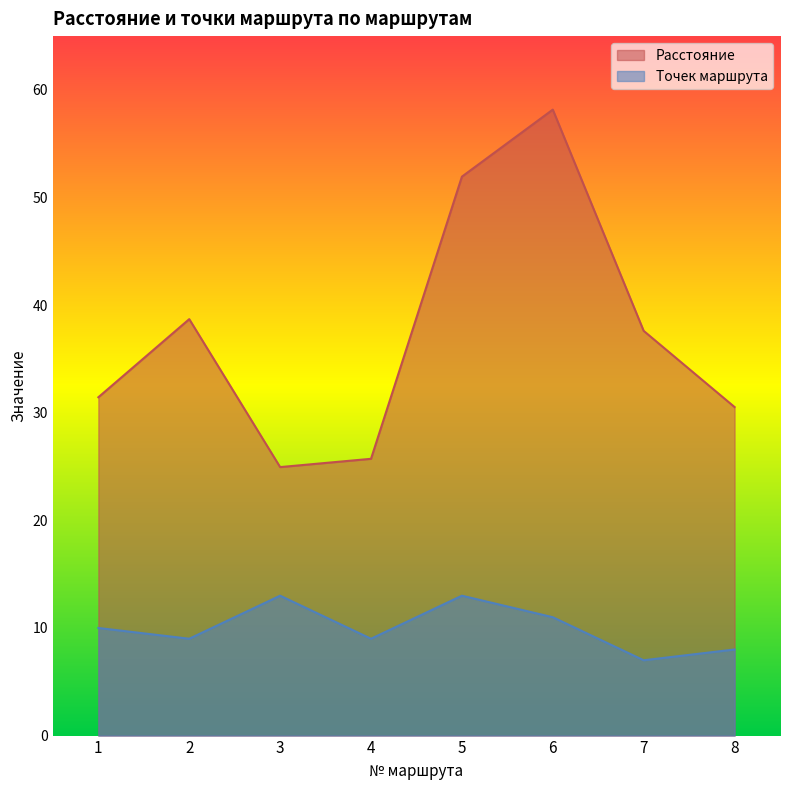

What is the value of the Расстояние point at the 6th from the left?

58.2